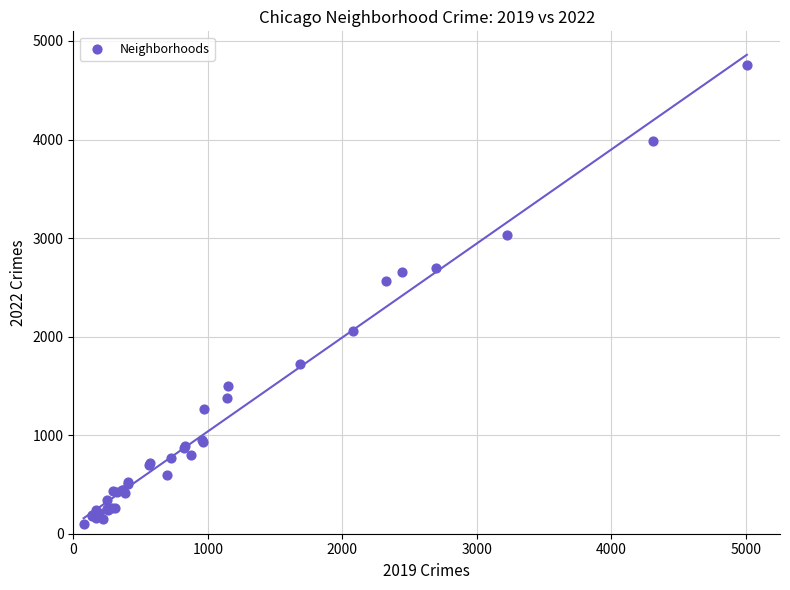

What Y value in the scatter plot is closest to 2430?

2566